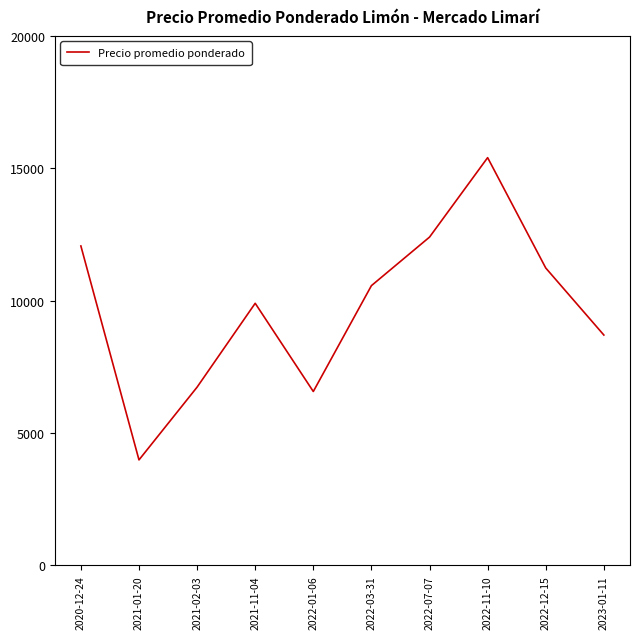

Count the number of values greater than 10566.

5